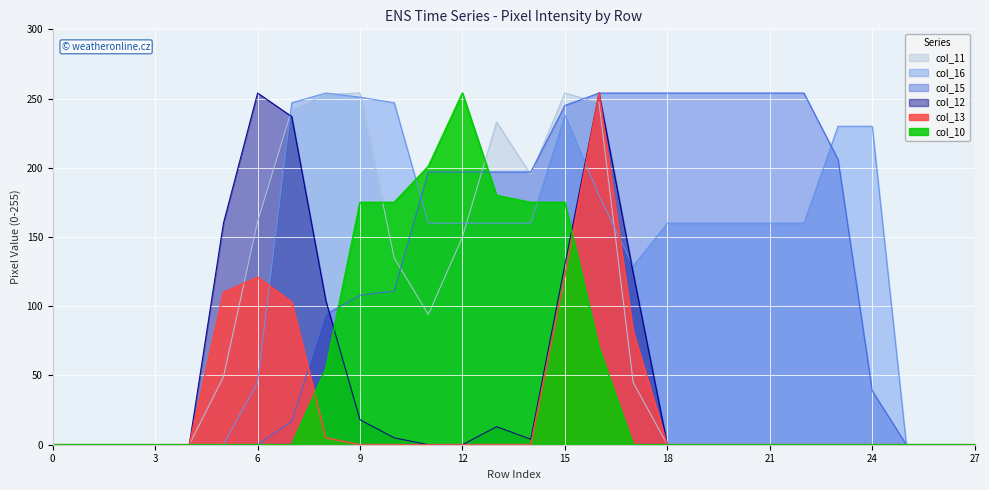

The value of col_15 at 24 is 66. True or false?

False